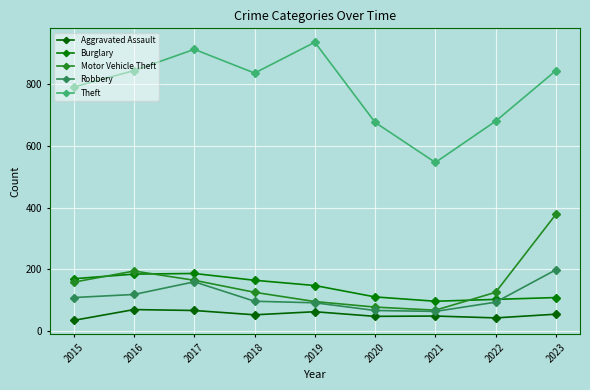

Is this an area chart (filled region under the line)?

No